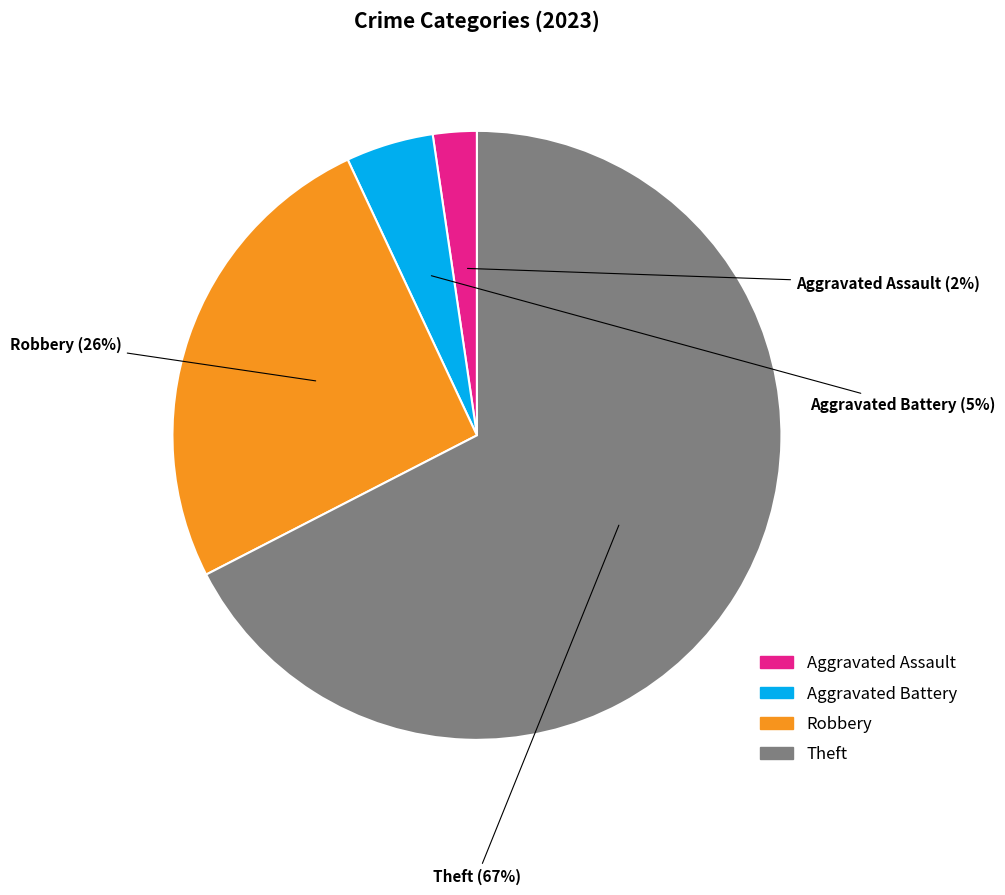

The Robbery slice represents 26% of the pie. True or false?

True